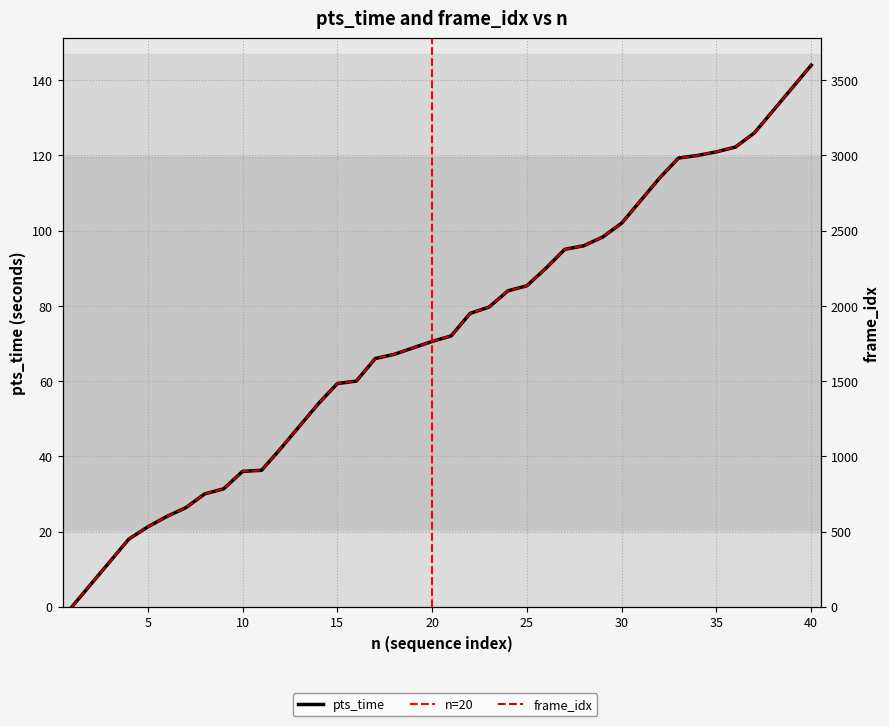

How many data points does each series have?

40